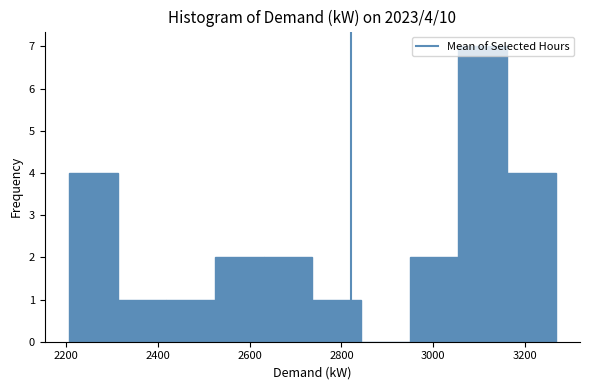

Which range on the x-axis has the tallest bar?

3060 to 3160